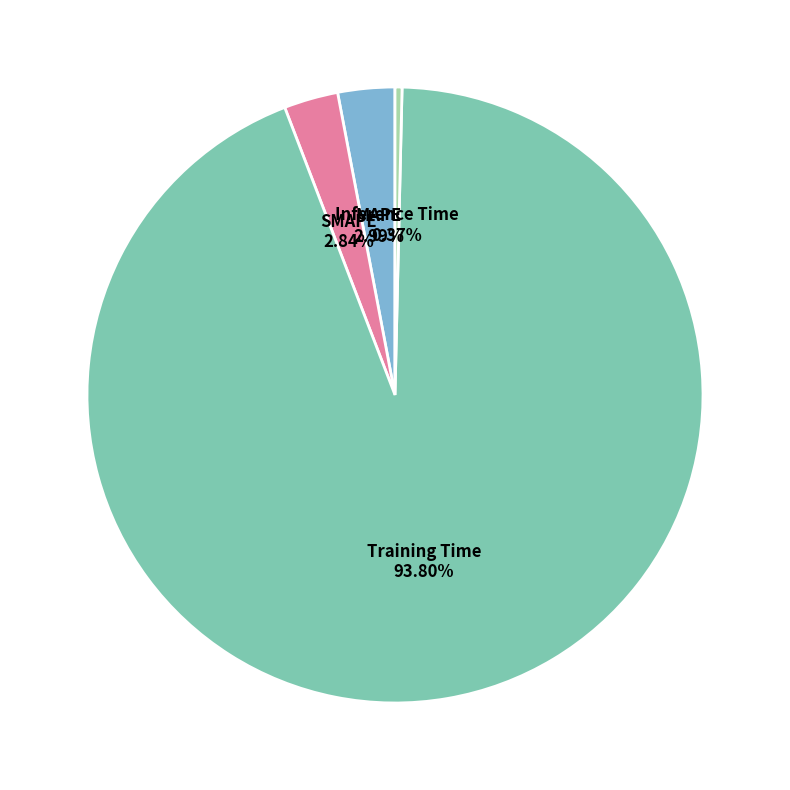

What percentage do Training Time and MAPE together represent?

96.8%